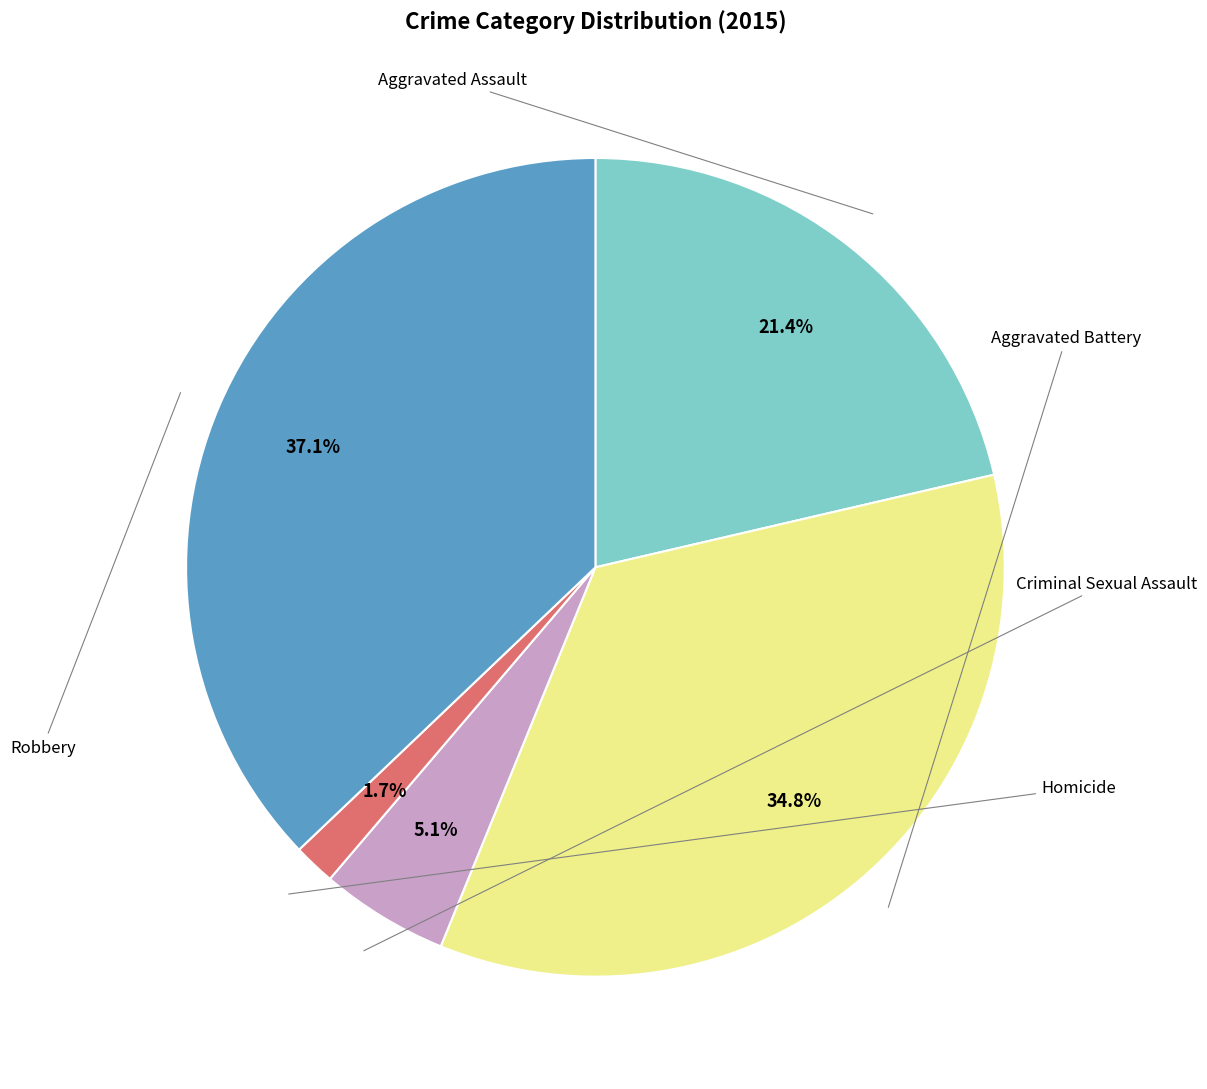

Does any single category account for the majority?

No